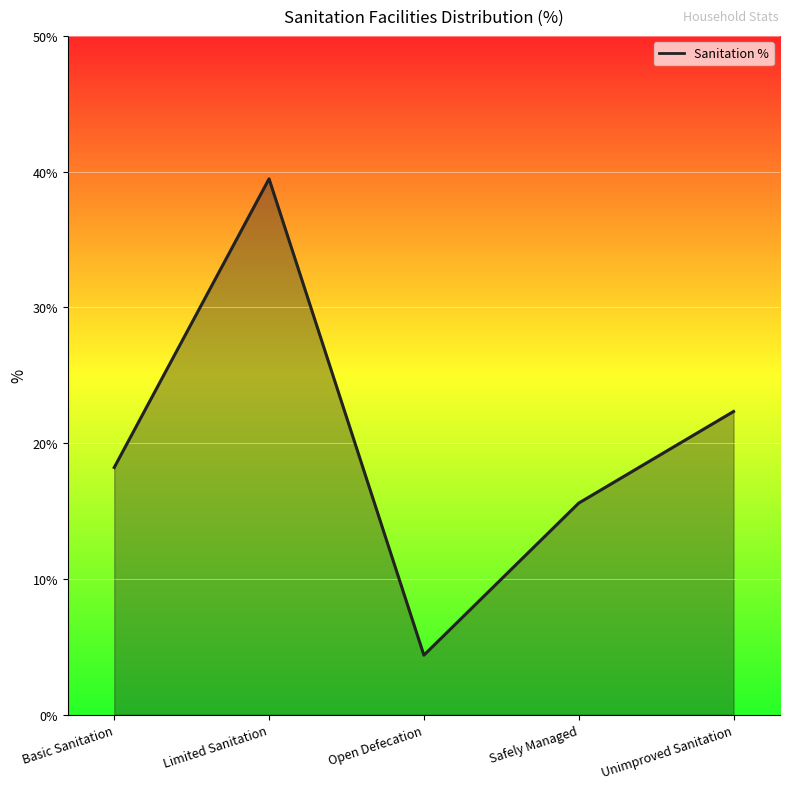

Reading left to right, what are all the values shown in this chart?

18.2	39.5	4.4	15.6	22.3